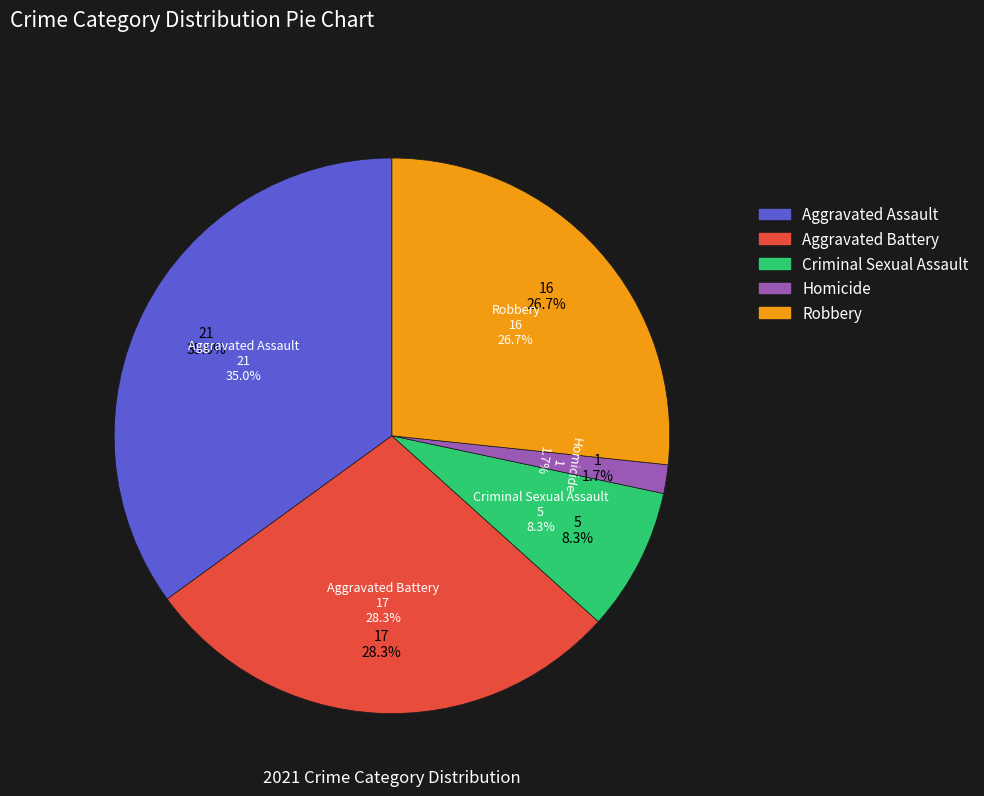

How many slices are in this pie chart?

5